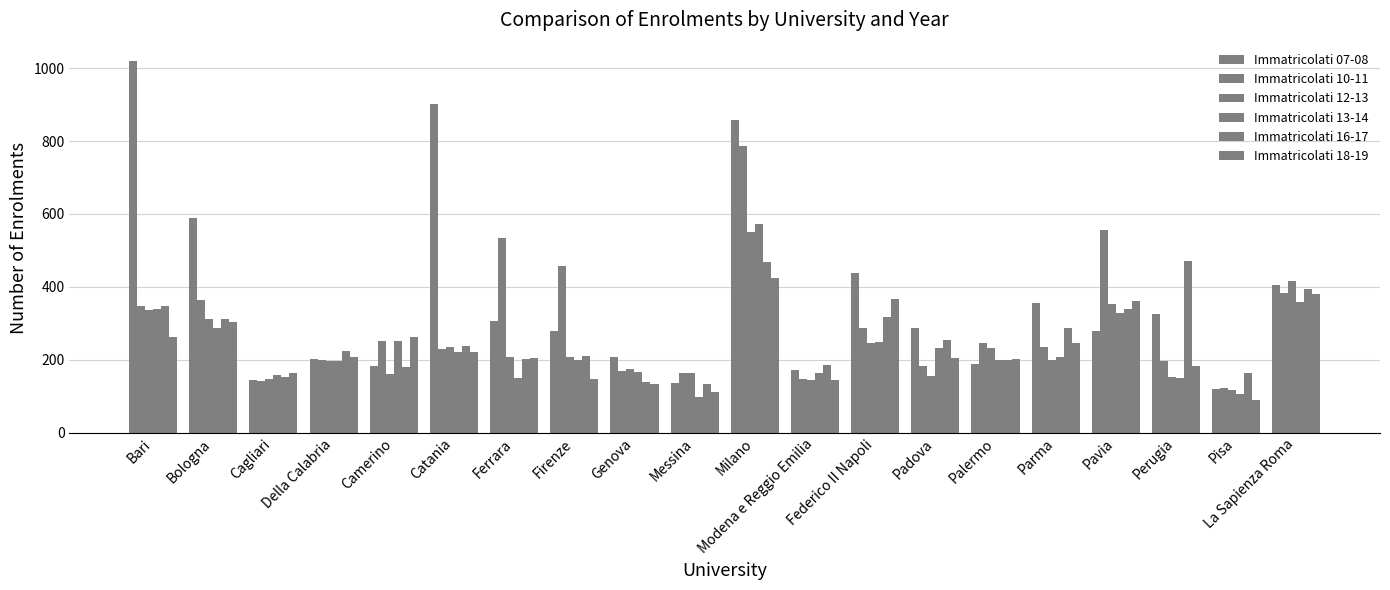

What position from the left is Federico II Napoli?

13